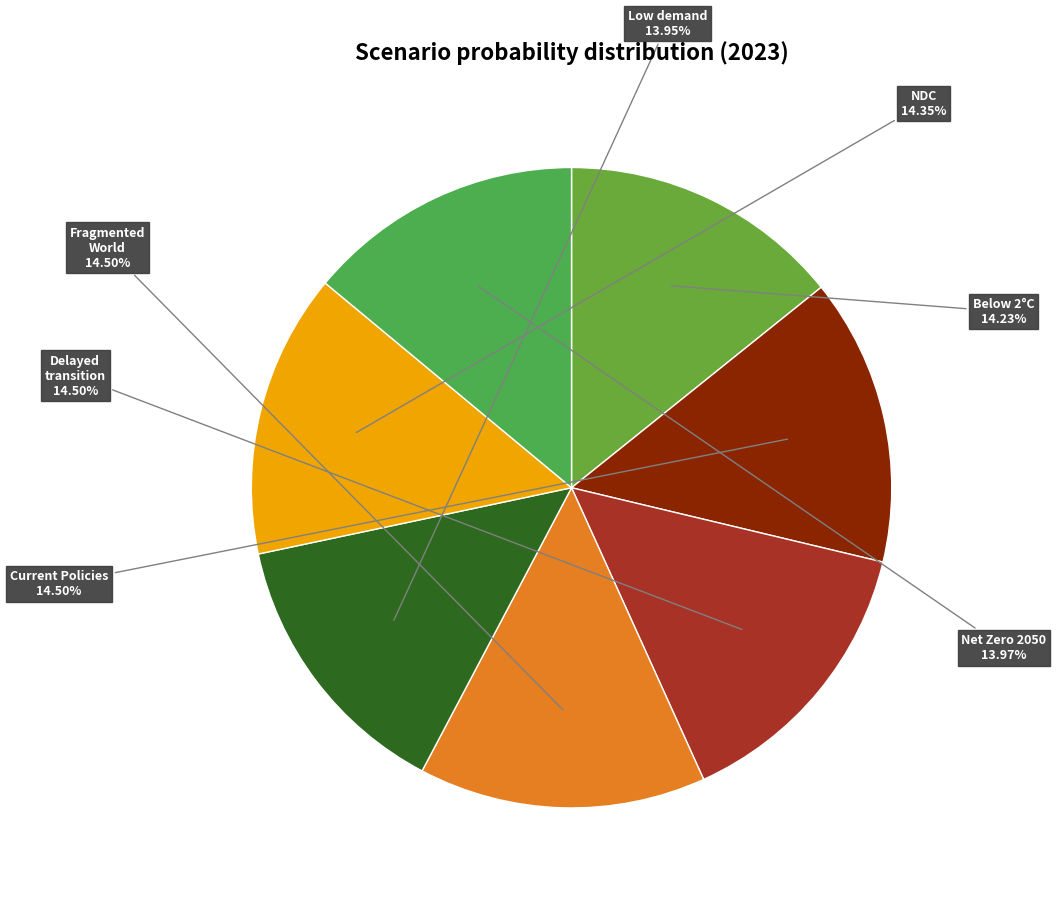

How many slices are in this pie chart?

7